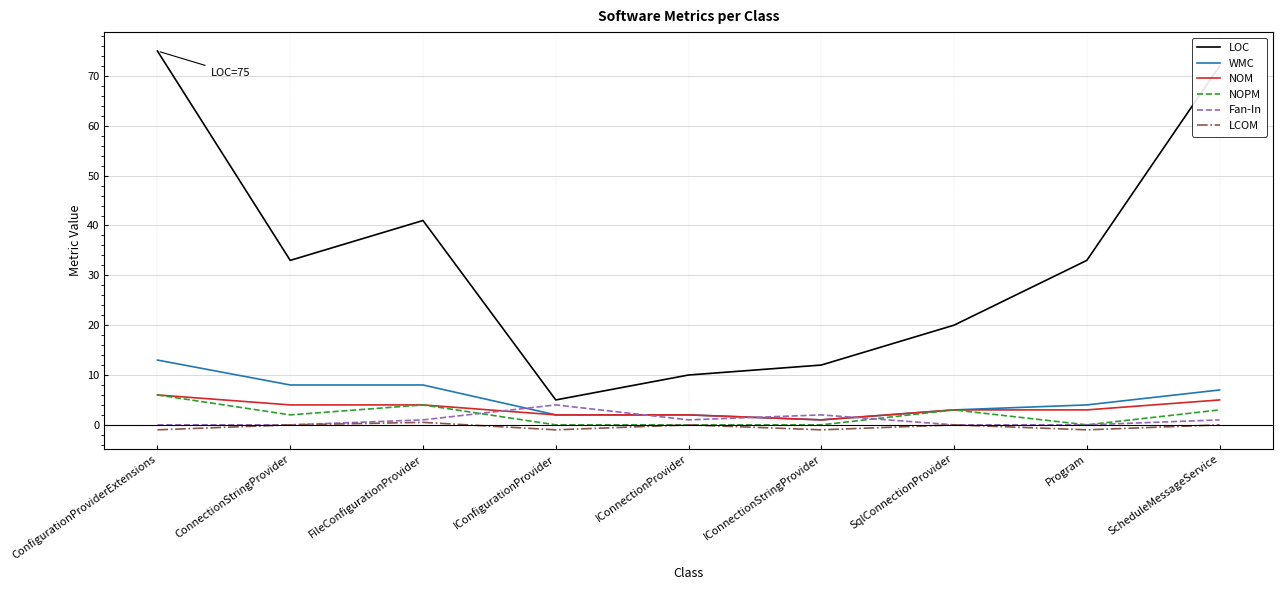

The value of WMC at ConnectionStringProvider is 8.0. True or false?

True